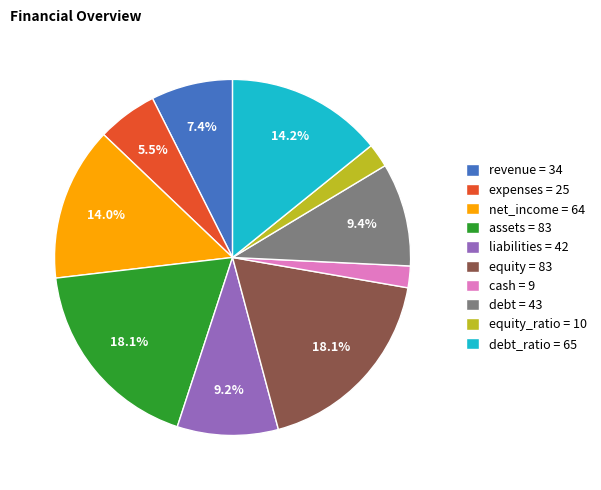

Which has a higher value, cash = 9 or assets = 83?

assets = 83